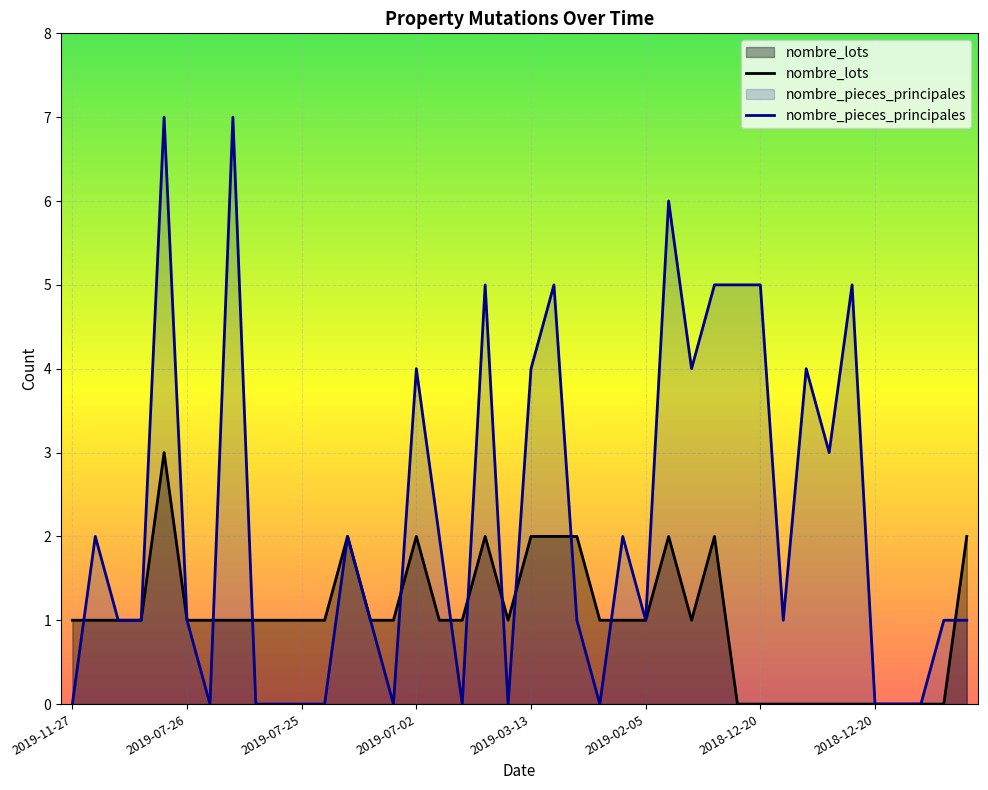

How many times do nombre_lots and nombre_pieces_principales cross each other?

11